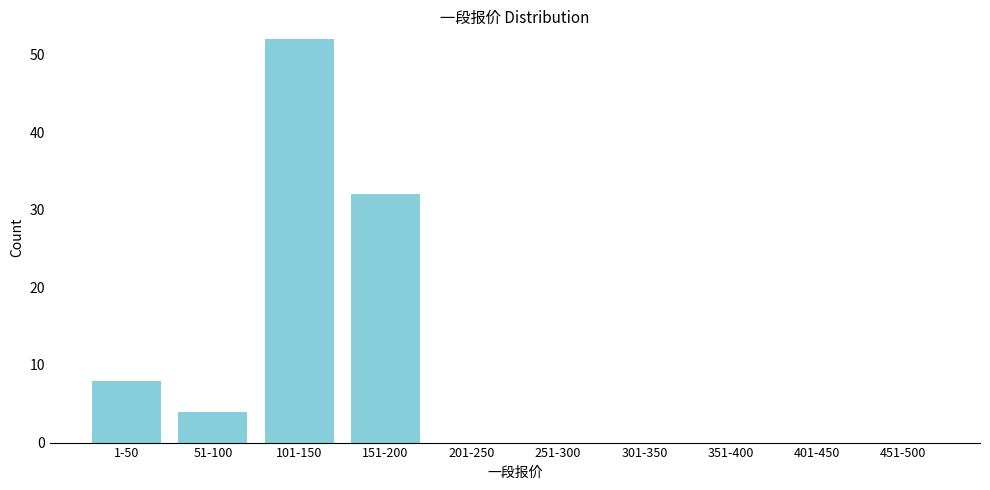

Reading left to right, list all the values displayed in this chart.

1-50=8	51-100=4	101-150=52	151-200=32	201-250=0	251-300=0	301-350=0	351-400=0	401-450=0	451-500=0